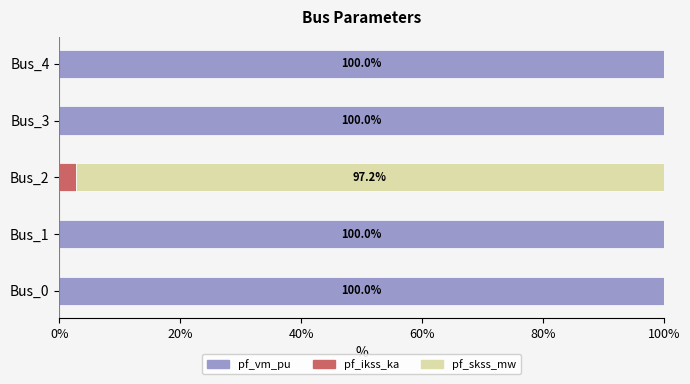

What is the sum of the pf_vm_pu values at Bus_0 and Bus_1?

200.0